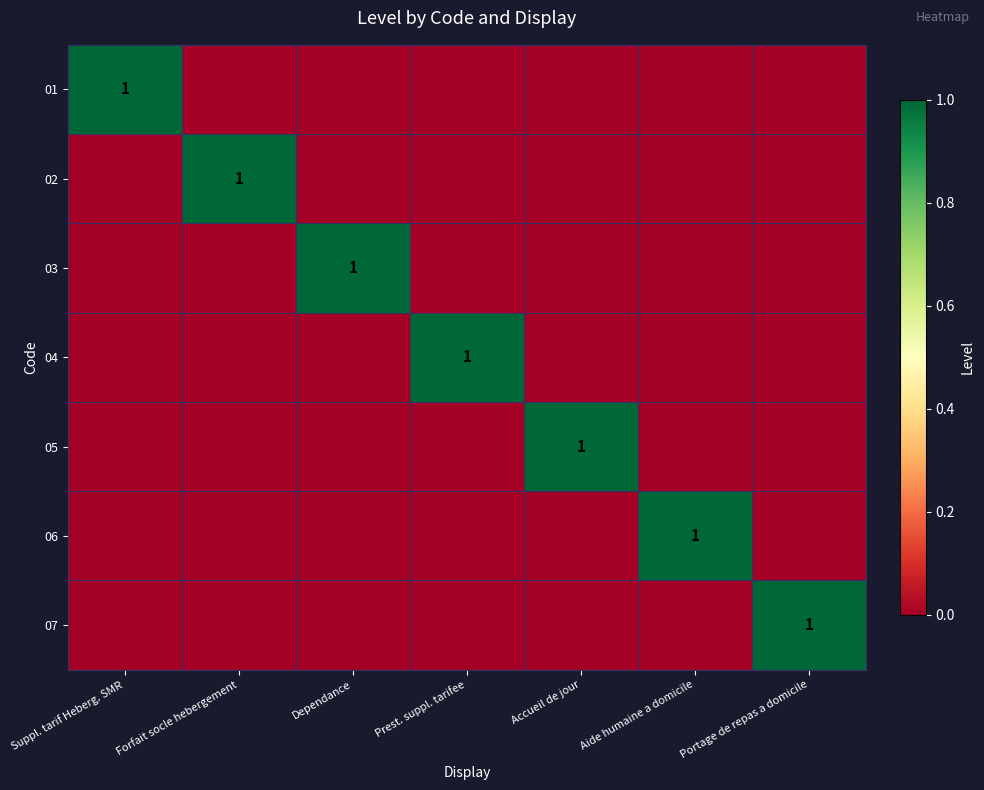

Which has a higher value, Aide humaine a domicile or Prest. suppl. tarifee?

Aide humaine a domicile